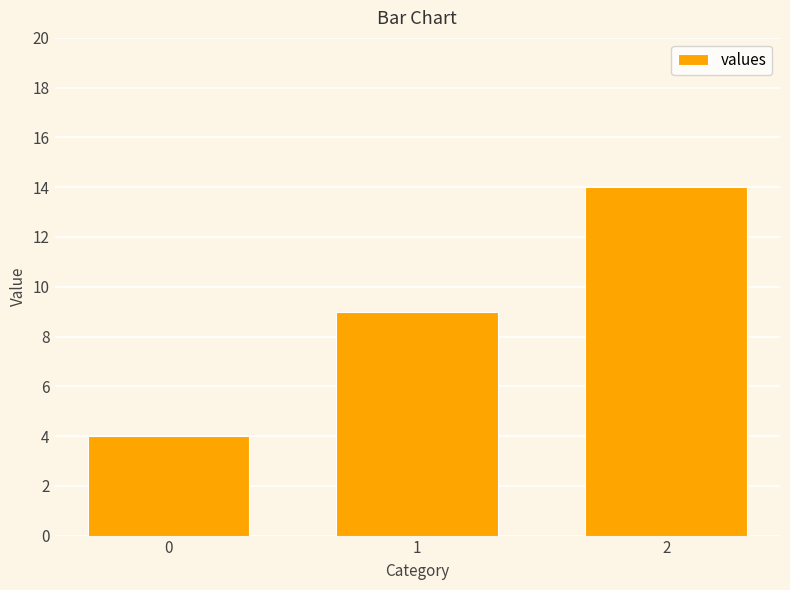

What is the sum of the values at 2 and 1?

23